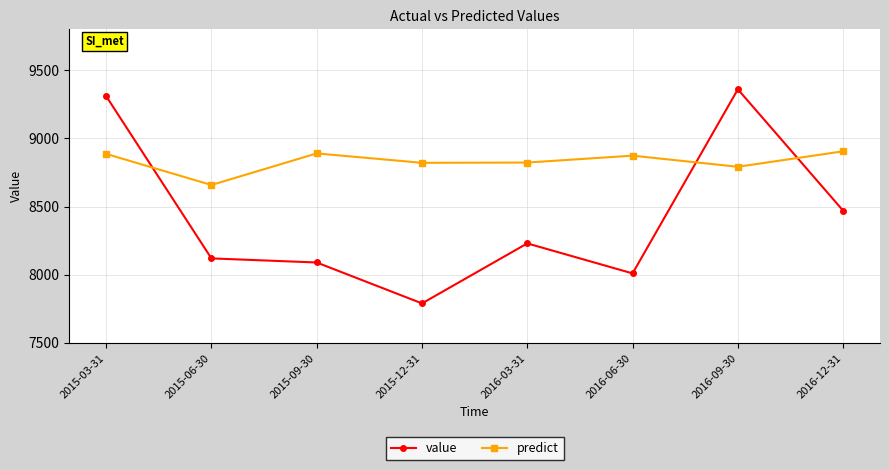

How many values in the predict series are below 8873?

4